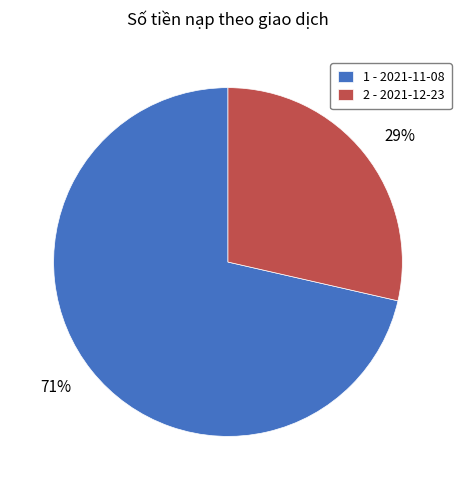

Combined, do 29% and 71% account for over 50%?

Yes